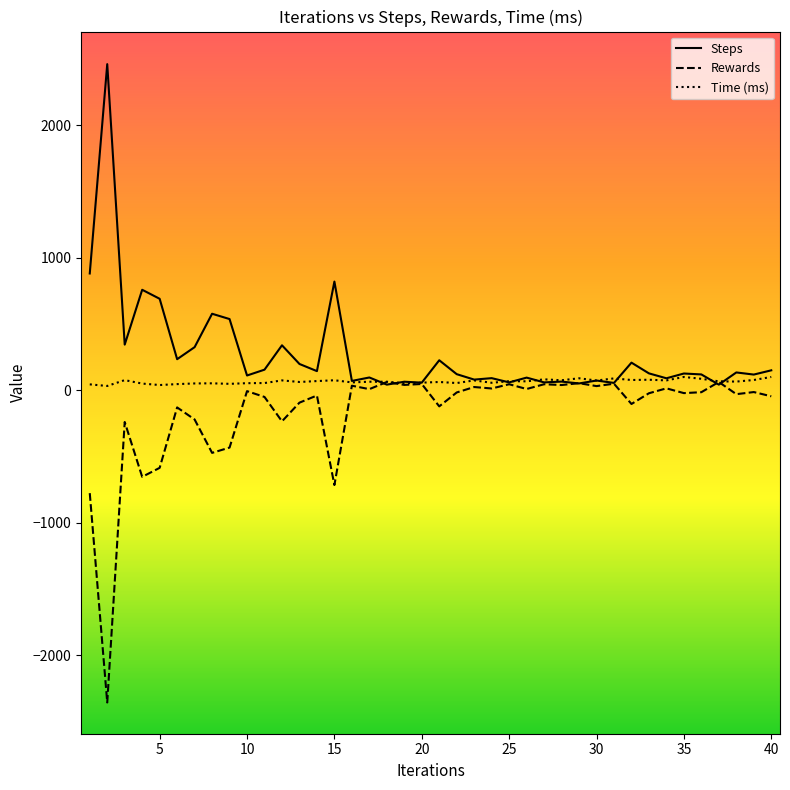

Rank the series by their average value, from highest to lowest.

Steps, Time (ms), Rewards